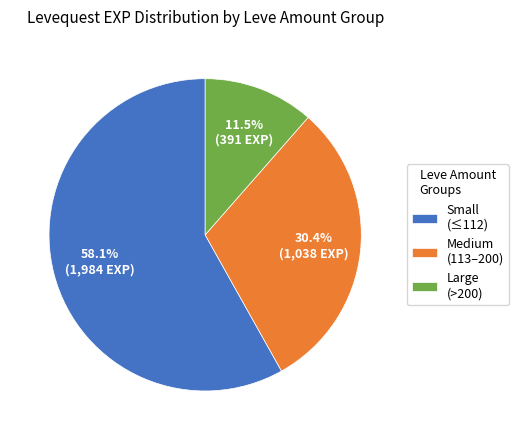

Between Small (≤112) and Large (>200), which is larger?

Small (≤112)